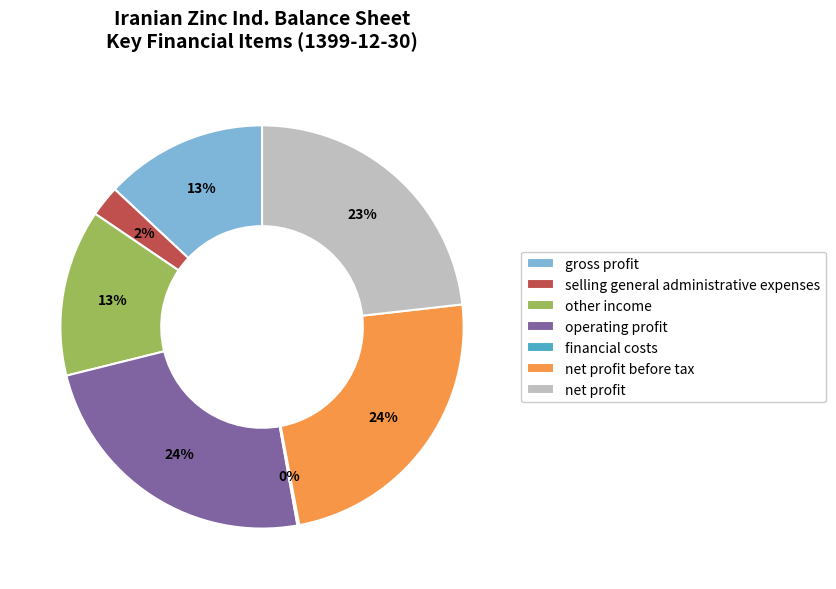

Is the sum of net profit before tax and gross profit greater than half?

No